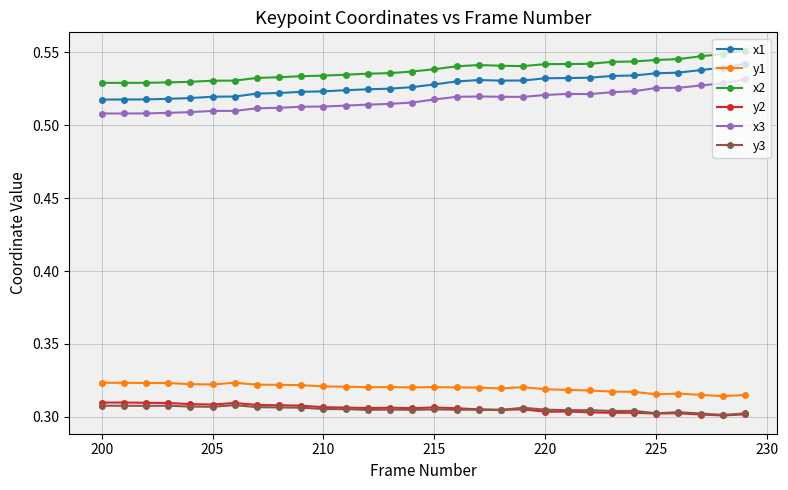

True or false: x1 has more than 0 interior local peaks.

True